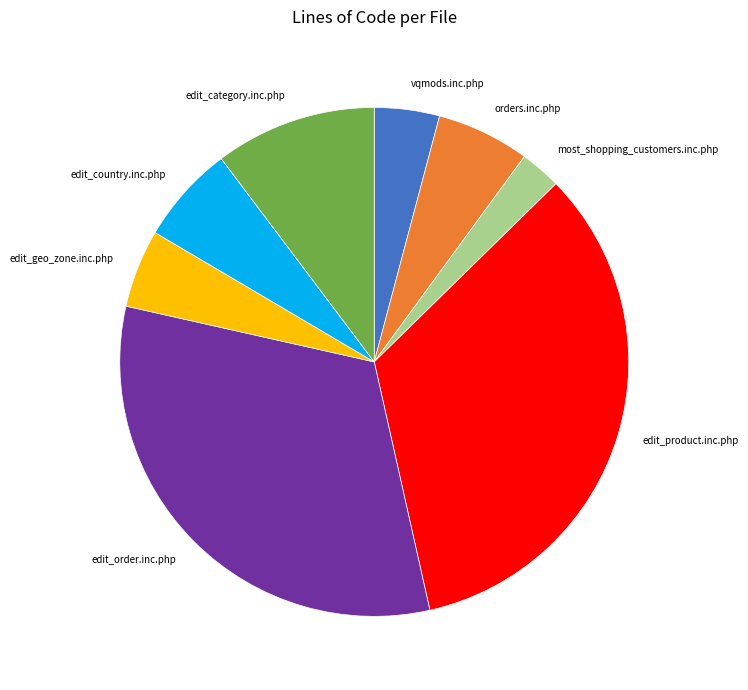

Do edit_product.inc.php and edit_order.inc.php together represent more than half of the pie?

Yes